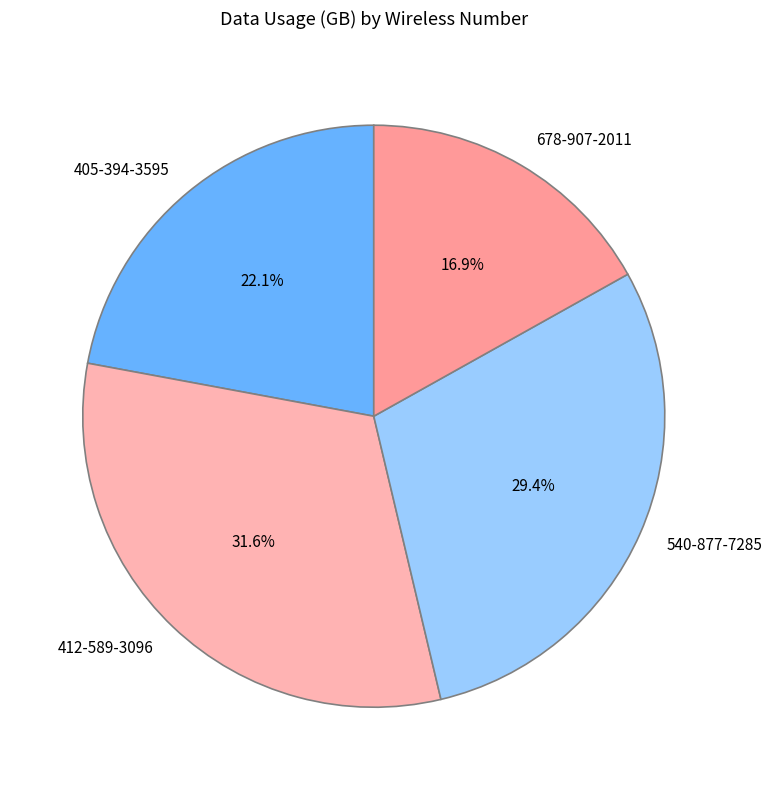

What portion of the pie excludes 678-907-2011?

83.1%